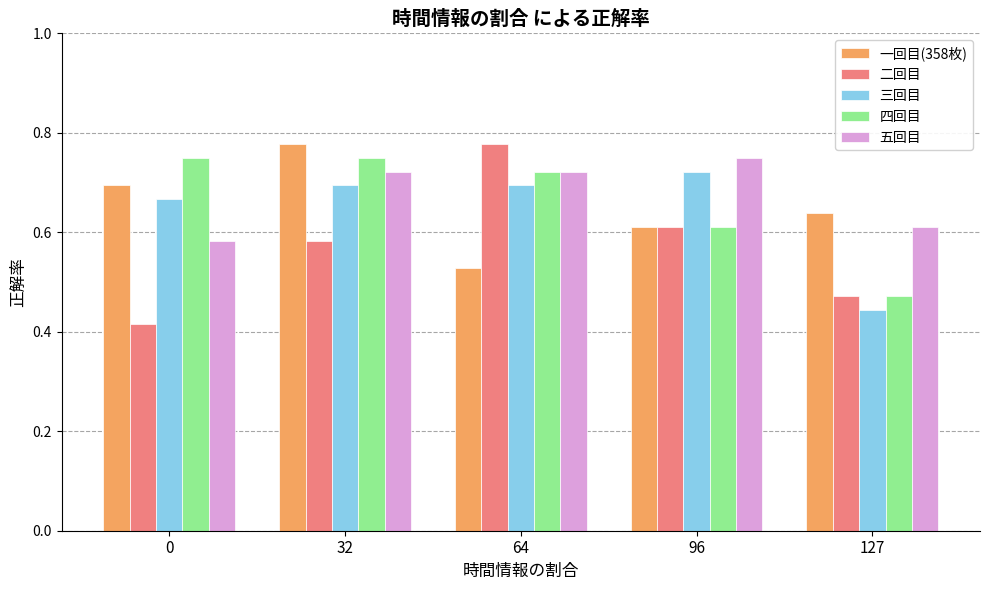

The value of 一回目(358枚) at 127 is 1.1. True or false?

False